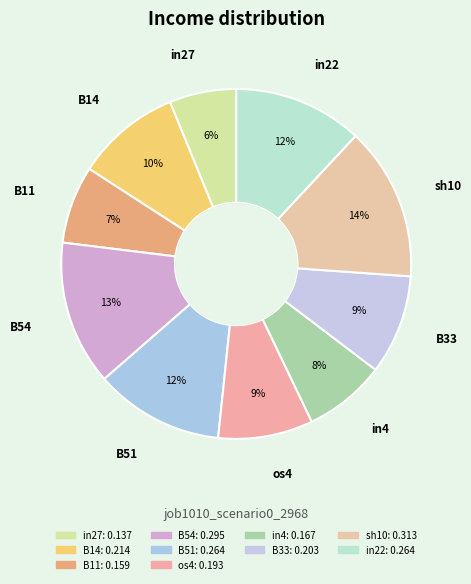

How many slices are in this pie chart?

10